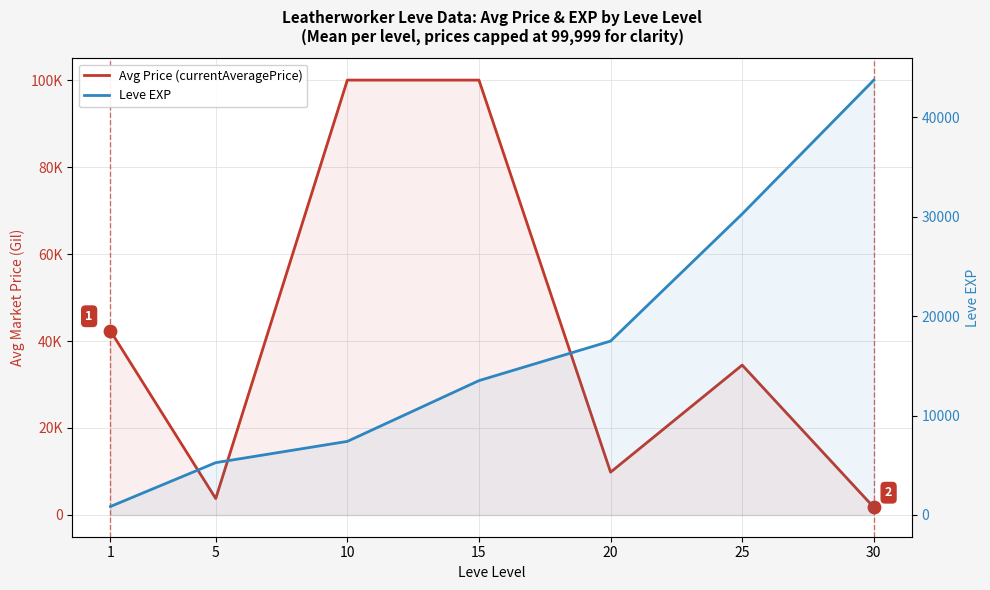

Which series has the largest total across all categories?

Avg Price (currentAveragePrice)